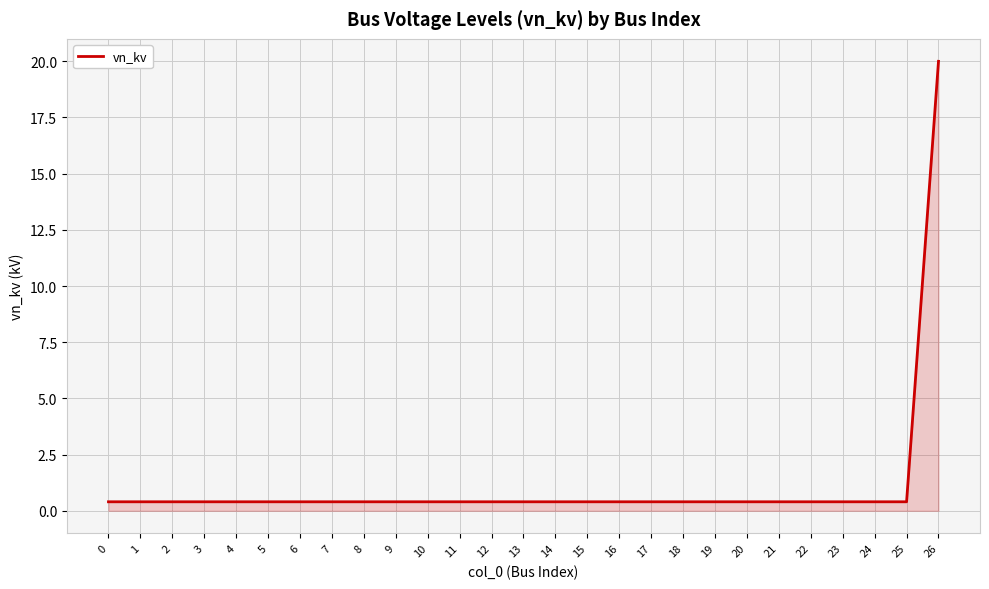

What is the difference between the maximum and minimum values?

19.6